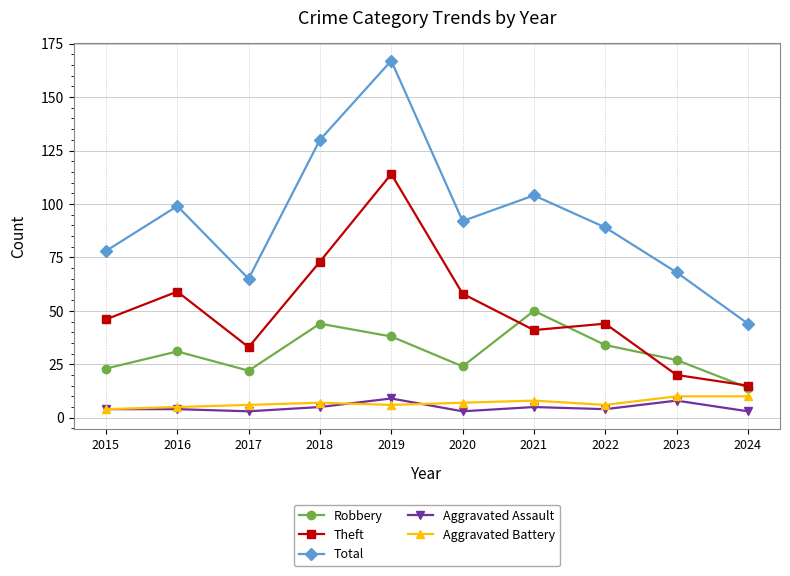

The Total series shows 89 at 2022. True or false?

True